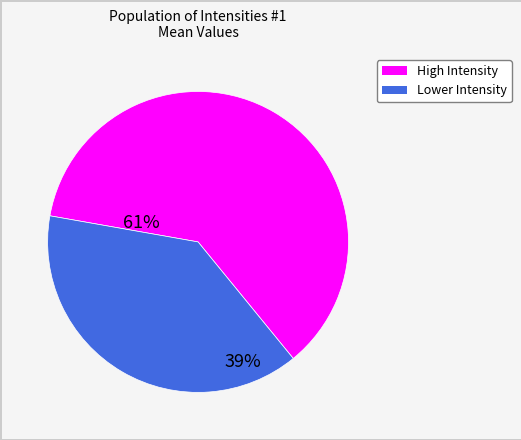

Is there any slice that represents more than half of the pie?

Yes